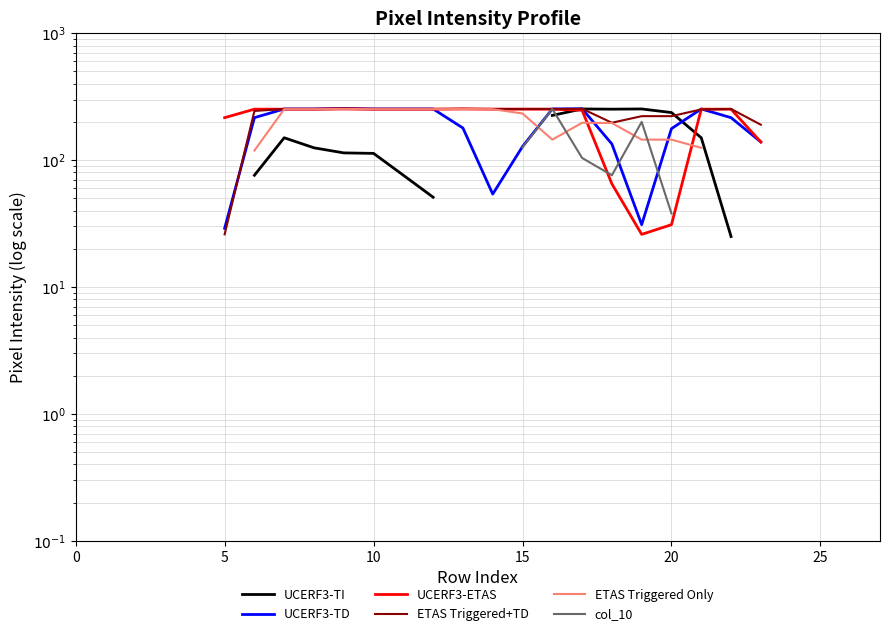

How many data points in ETAS Triggered Only are above 196?

10